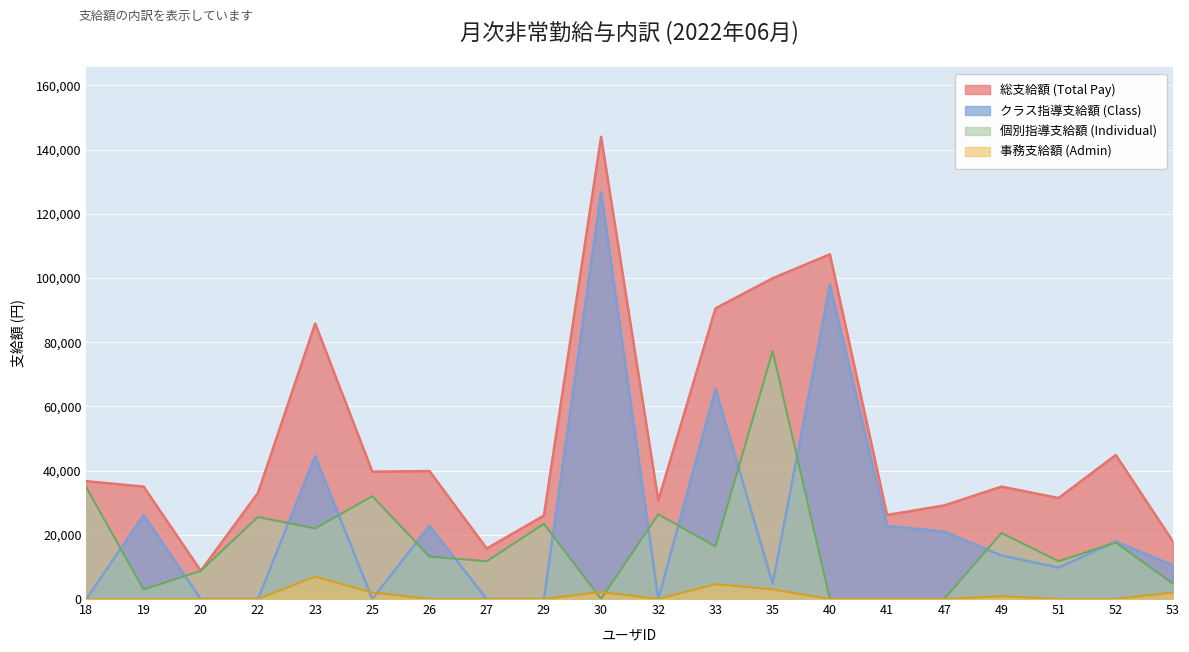

At how many categories does at least one series exceed 36901?

8